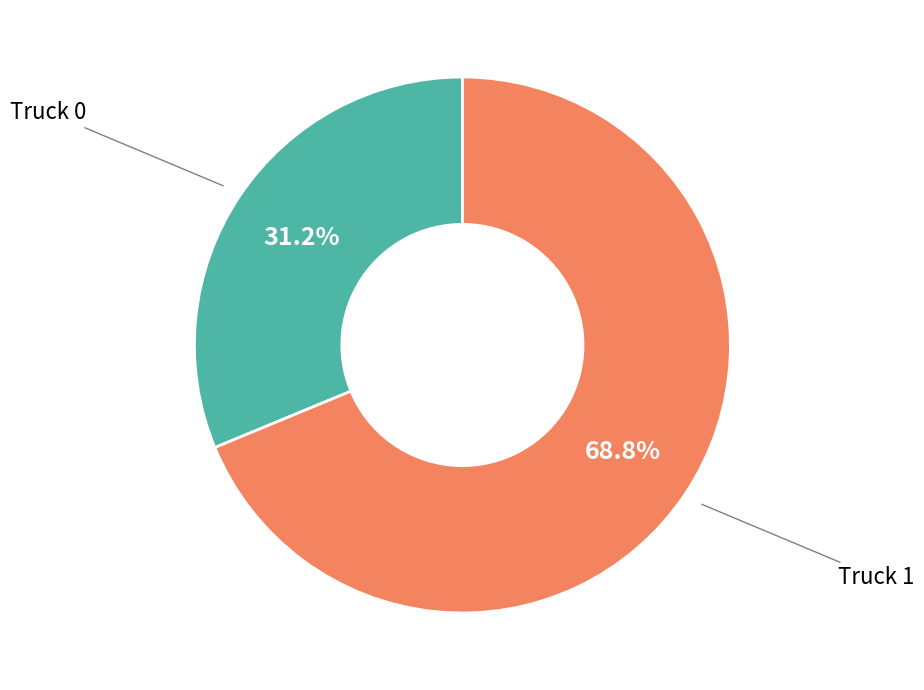

What percentage is the Truck 0 slice, to the nearest percent?

31%